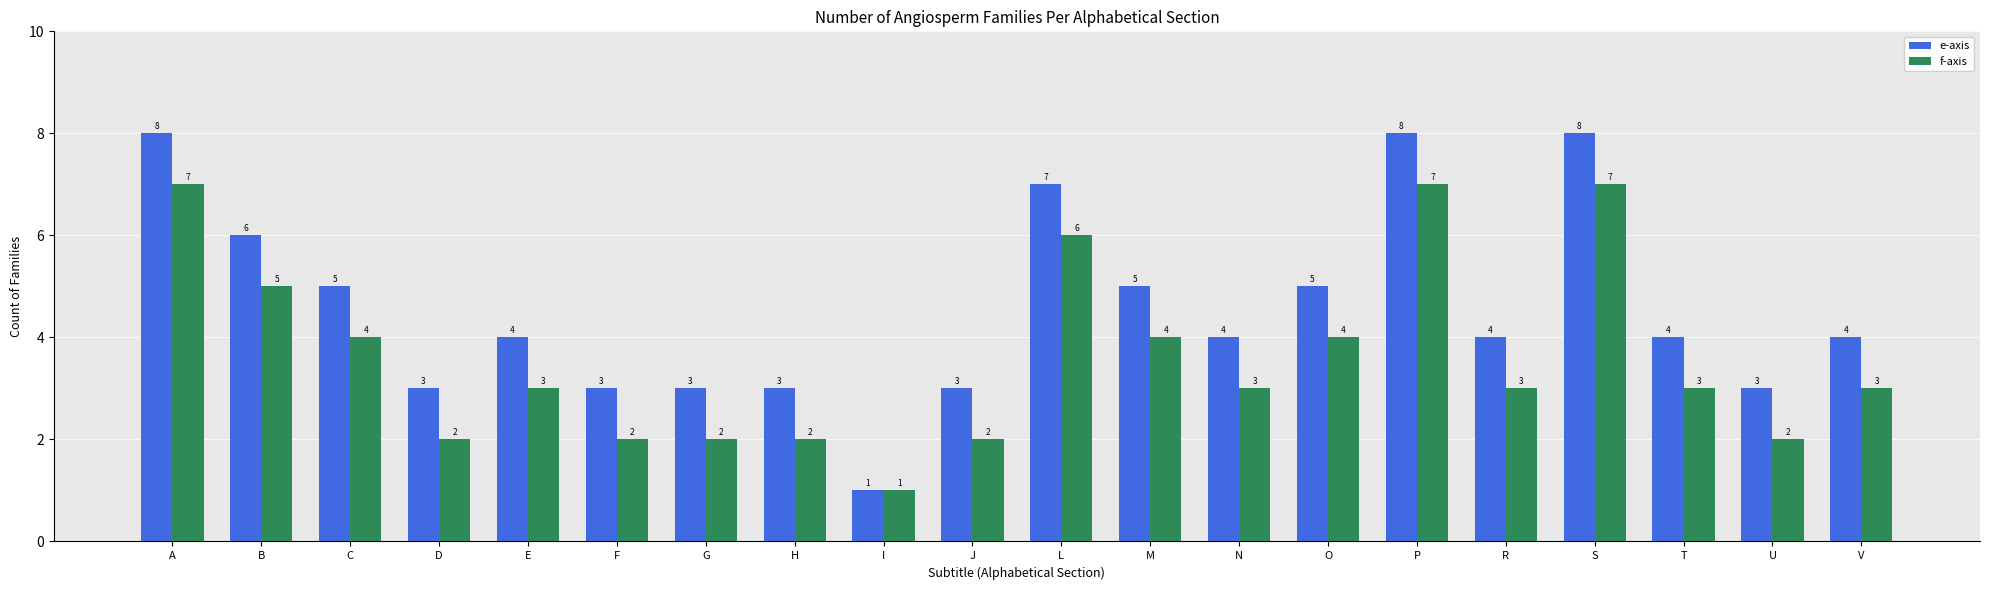

How many data points in e-axis are less than 4?

7